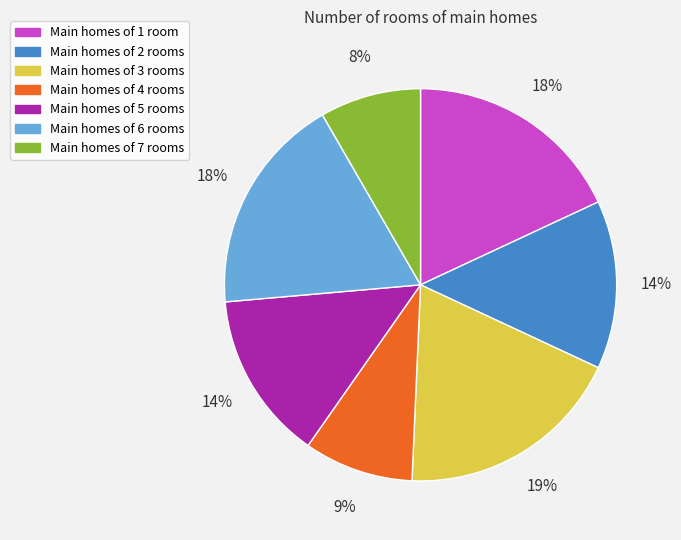

Count the number of slices in the pie.

7